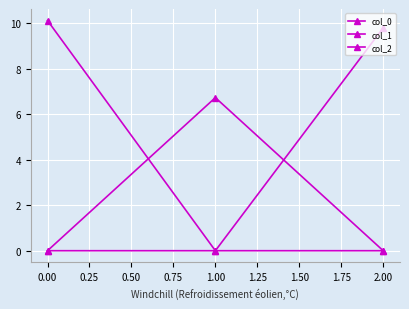

Count the number of categories in the chart.

3